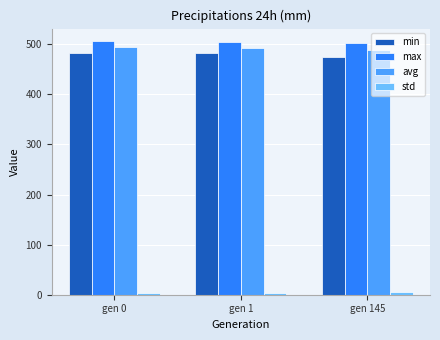

What is the lowest value of the min series?

474.5